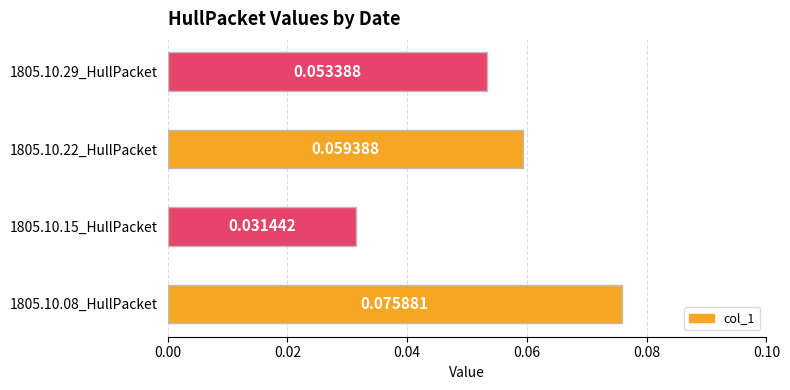

Which has a higher value, 1805.10.15_HullPacket or 1805.10.08_HullPacket?

1805.10.08_HullPacket